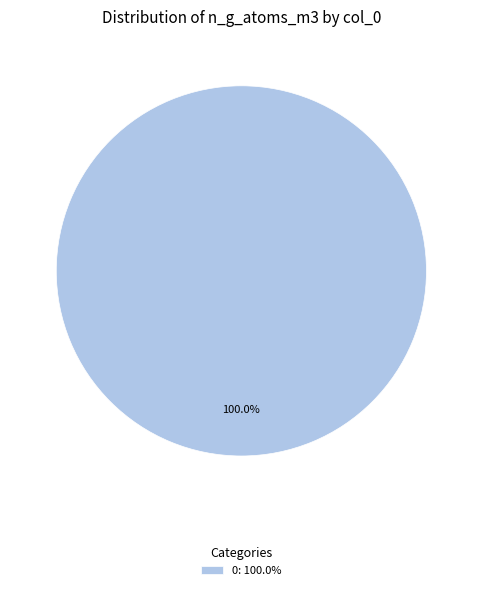

Which slice represents more than half of the pie?

0: 100.0%